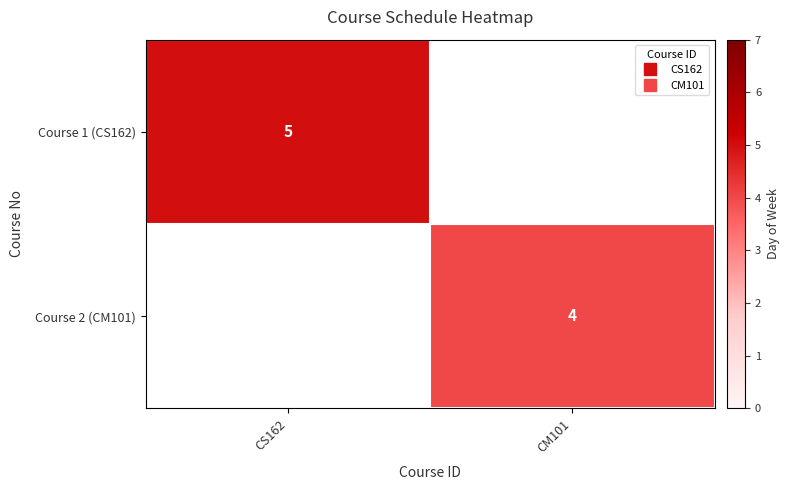

What is the smallest value displayed?

4.0